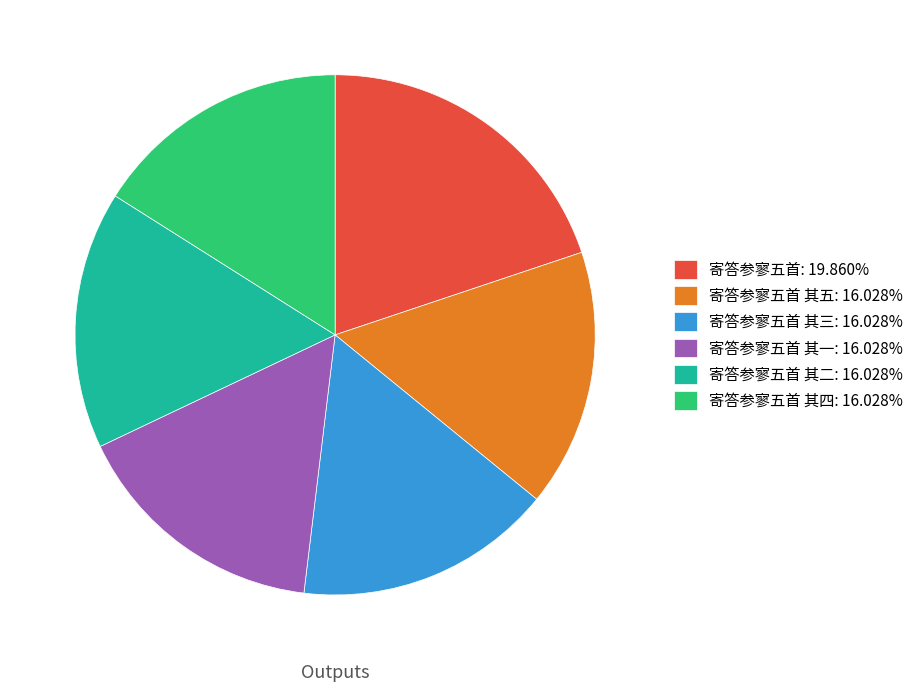

What is the ratio of the value at 寄答参寥五首 其二: 16.028% to the value at 寄答参寥五首 其三: 16.028%?

1.0